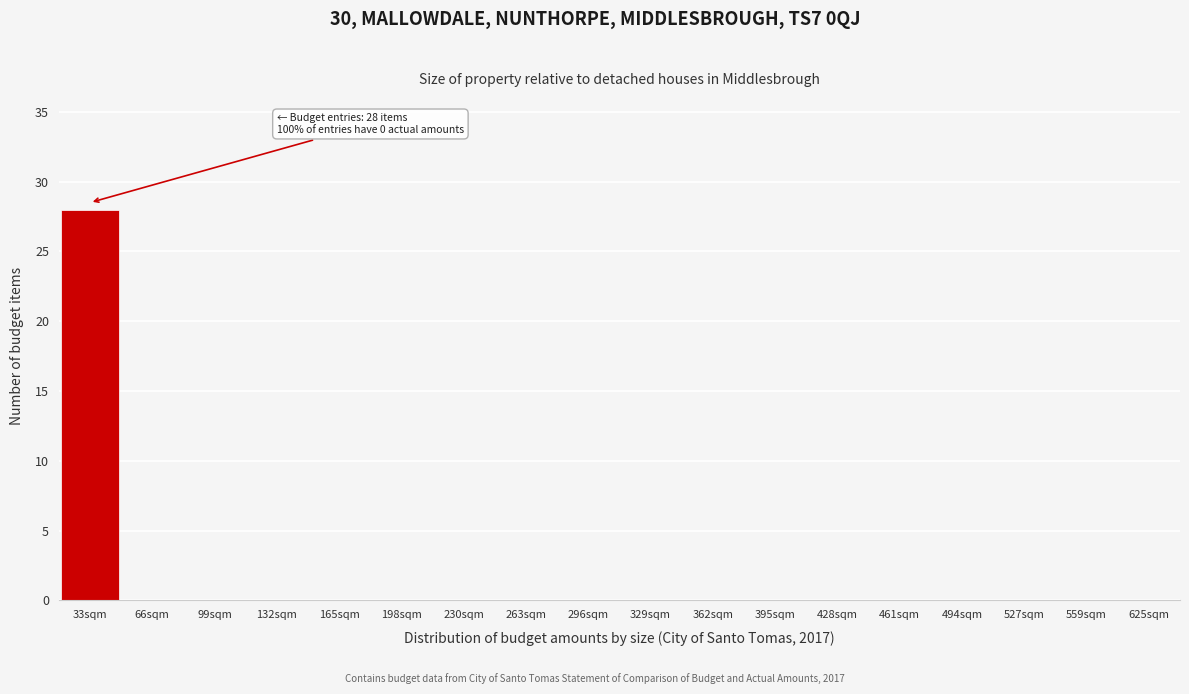

Reading left to right, extract all data points from this chart.

33sqm=28	66sqm=0	99sqm=0	132sqm=0	165sqm=0	198sqm=0	230sqm=0	263sqm=0	296sqm=0	329sqm=0	362sqm=0	395sqm=0	428sqm=0	461sqm=0	494sqm=0	527sqm=0	559sqm=0	625sqm=0